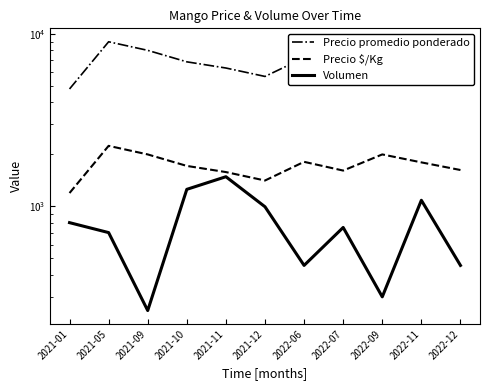

True or false: Volumen has a value of 553 at 2021-10.

False